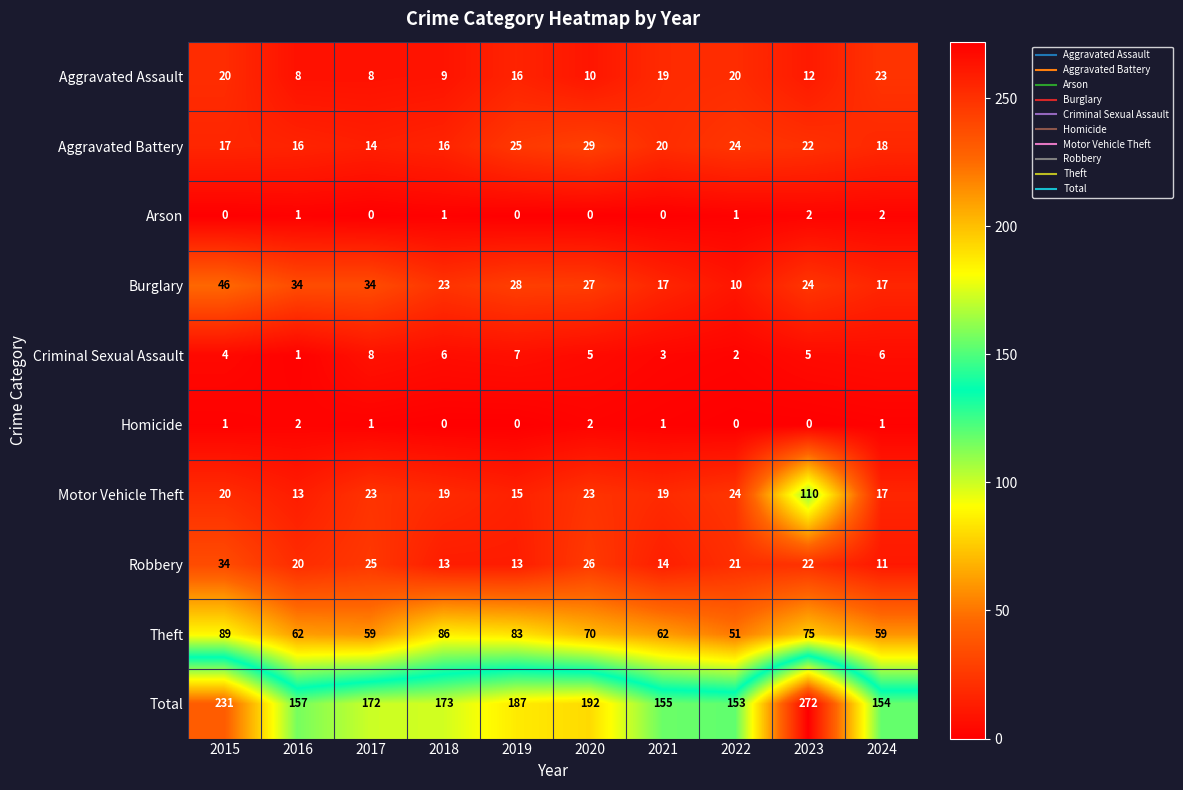

Count the number of data series in this chart.

10